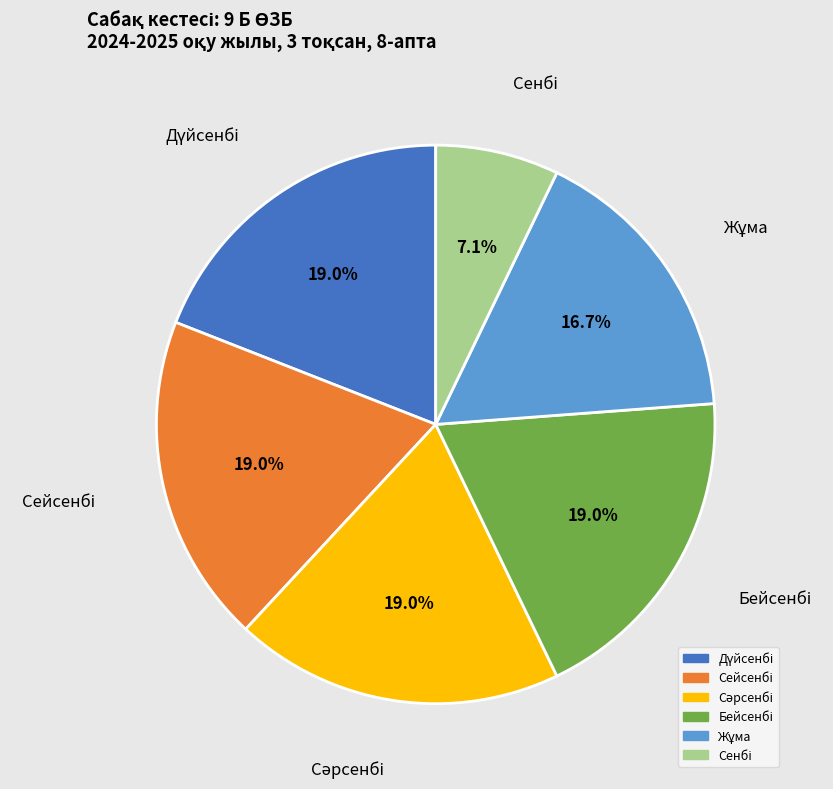

Is there any slice that represents more than half of the pie?

No